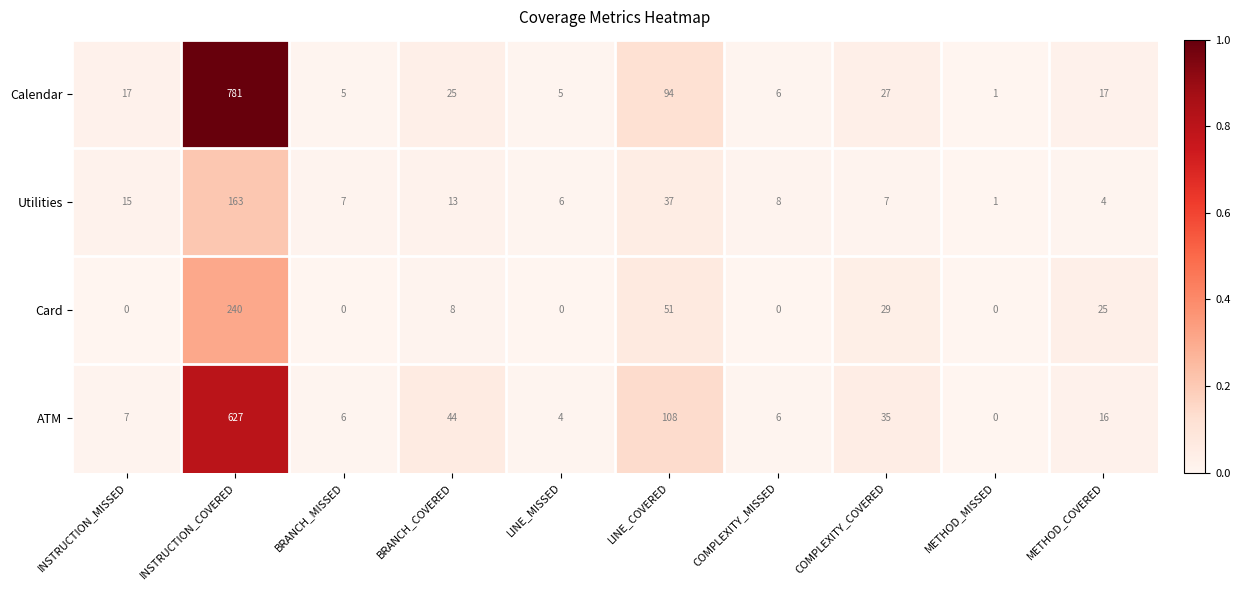

At which label is Card closest to 120?

LINE_COVERED